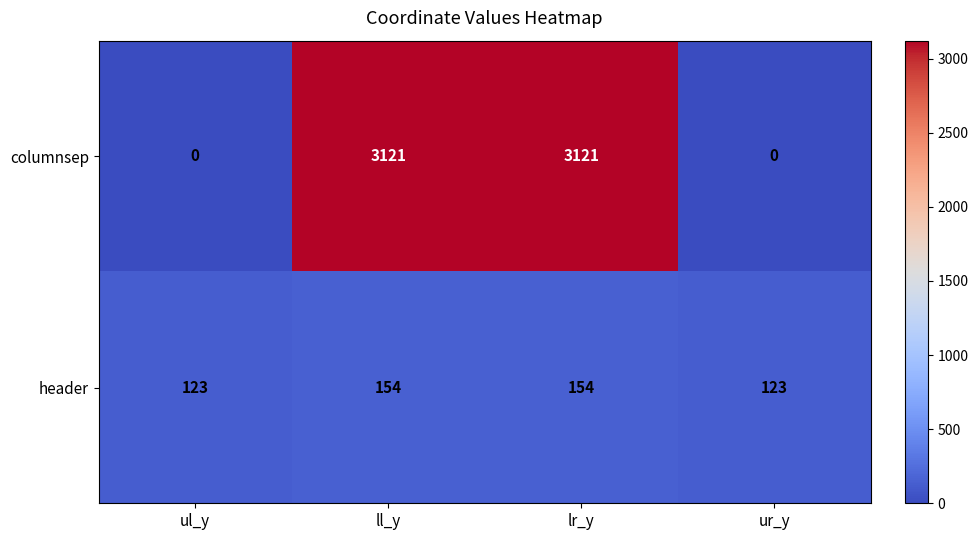

Reading left to right, extract all data points from this chart.

columnsep: ul_y=0	ll_y=3121	lr_y=3121	ur_y=0
header: ul_y=123	ll_y=154	lr_y=154	ur_y=123